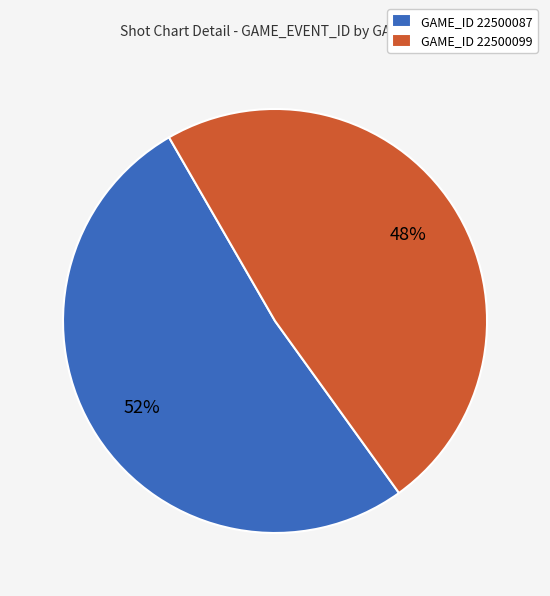

Between GAME_ID 22500099 and GAME_ID 22500087, which is larger?

GAME_ID 22500087